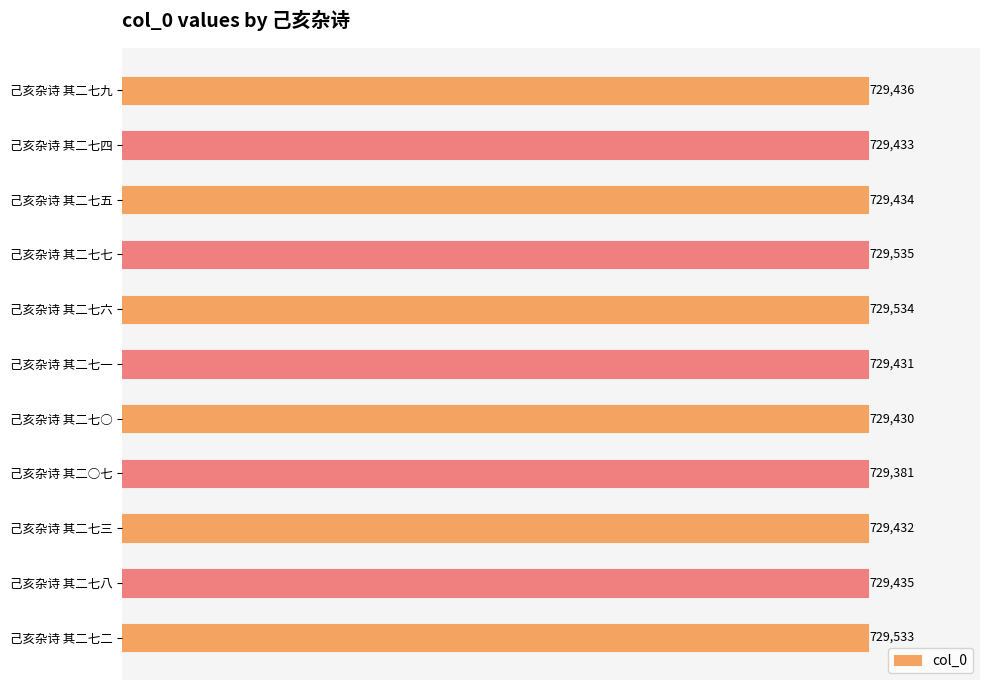

Which label corresponds to the smallest value in the chart?

己亥杂诗 其二○七